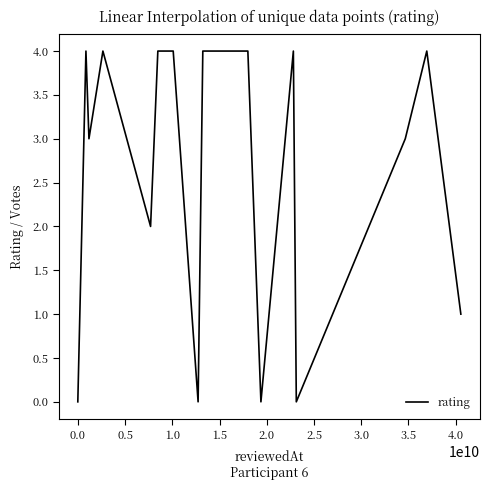

What is the average value?

3